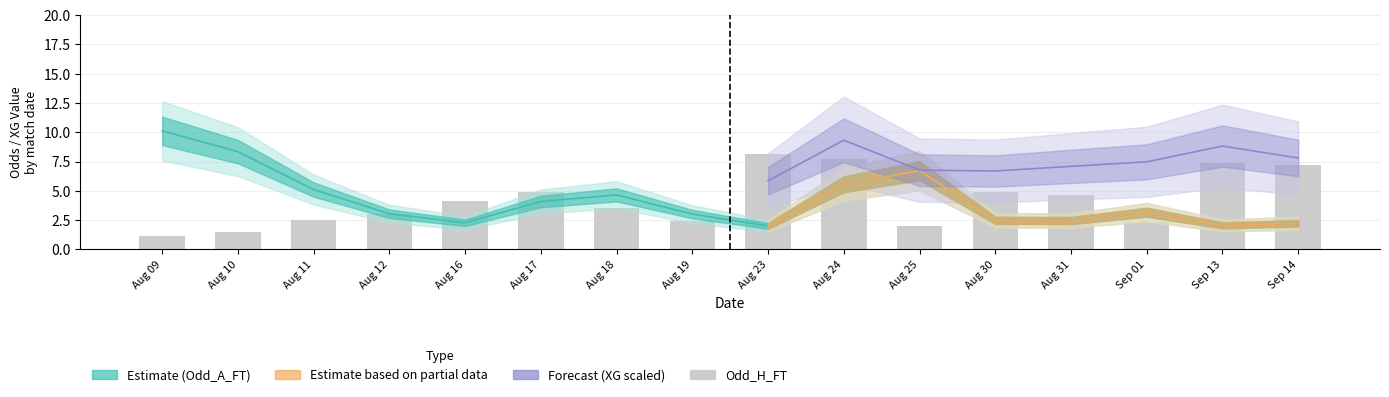

Are the bars horizontal?

No